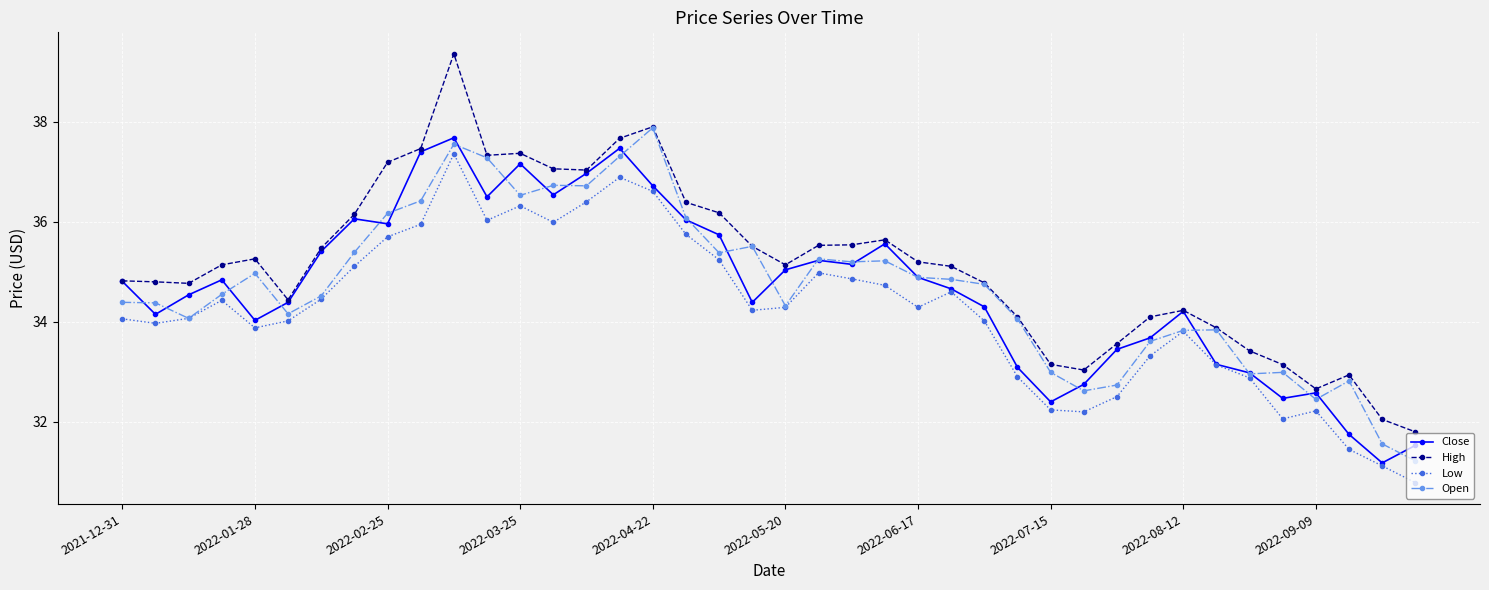

True or false: Low and High intersect in this chart.

False